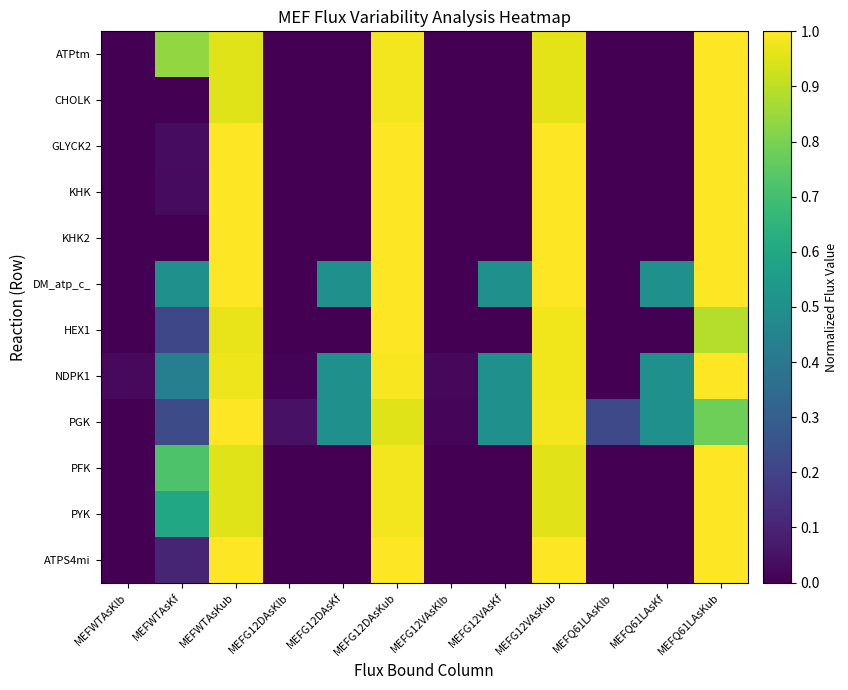

How many data points does each series have?

12